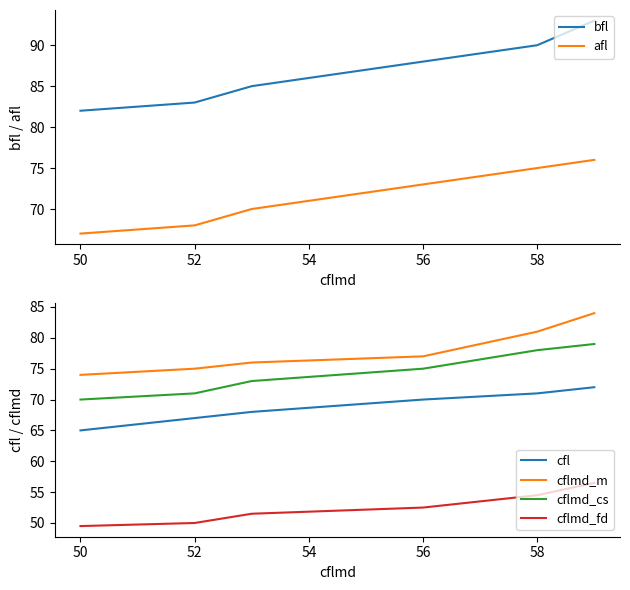

What are all the series names shown in the legend?

bfl, afl, cfl, cflmd_m, cflmd_cs, cflmd_fd